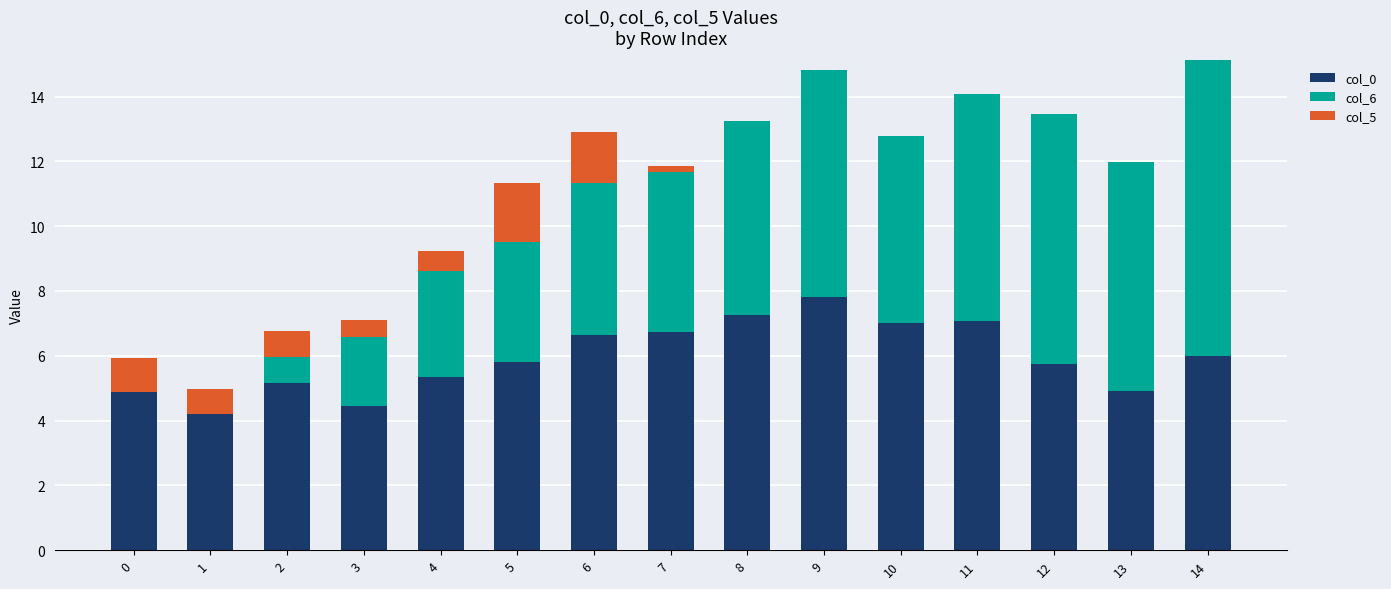

What is the total value across all series at 9?

14.8